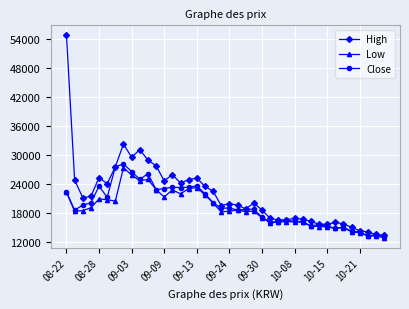

Which series has the widest spread of values?

High